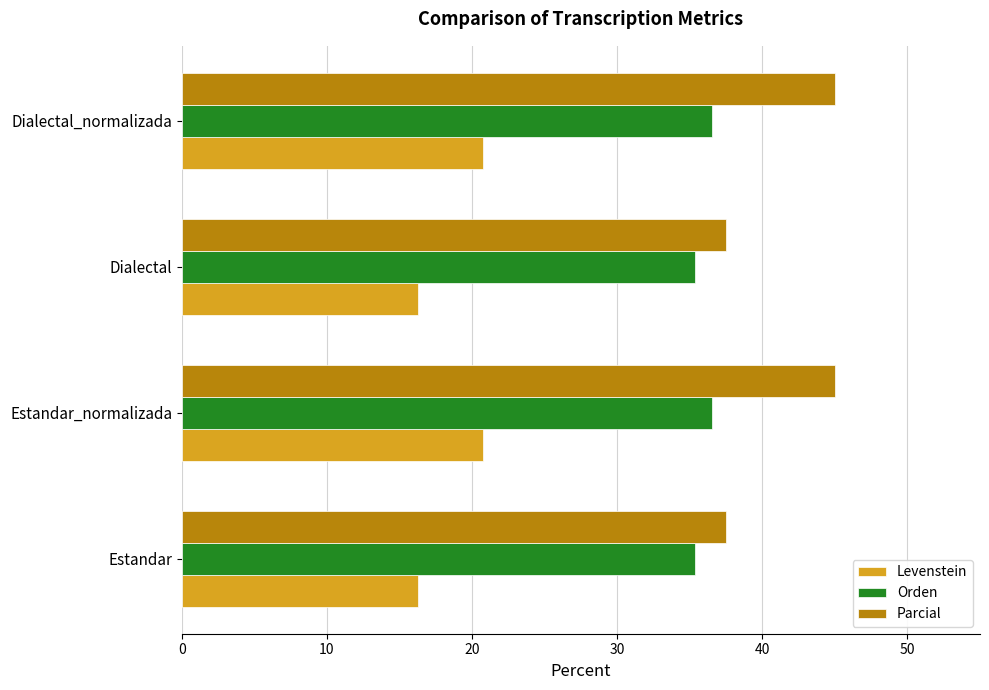

Rank the series by their maximum value, from highest to lowest.

Parcial, Orden, Levenstein